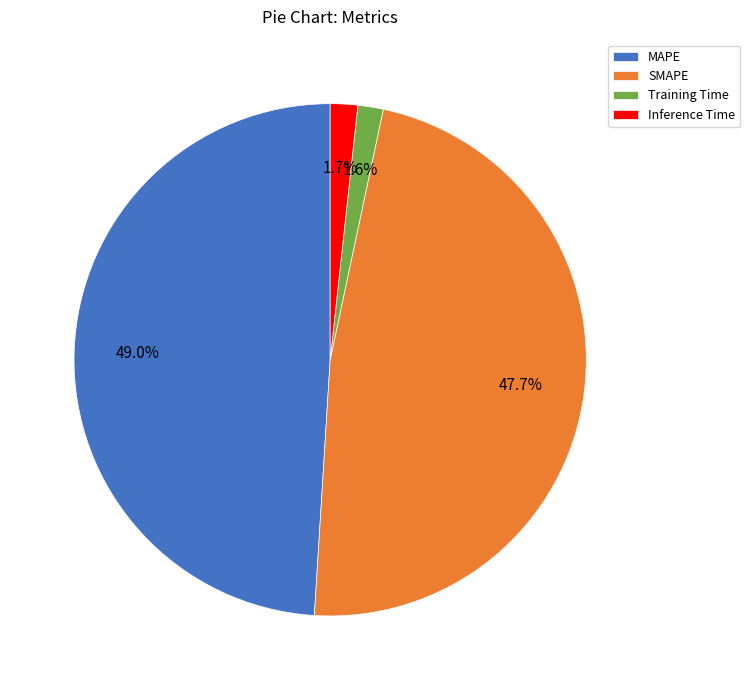

Does SMAPE represent more than half of the total?

No